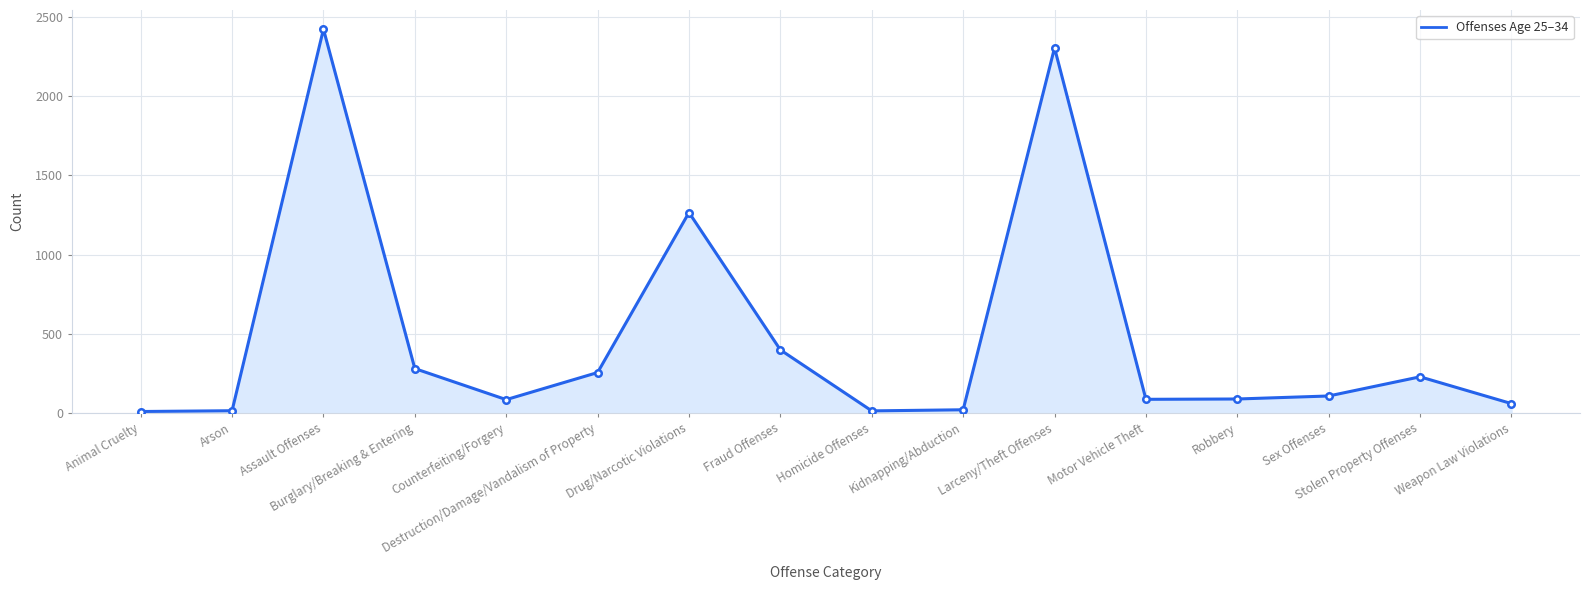

Which has a higher value, Kidnapping/Abduction or Motor Vehicle Theft?

Motor Vehicle Theft